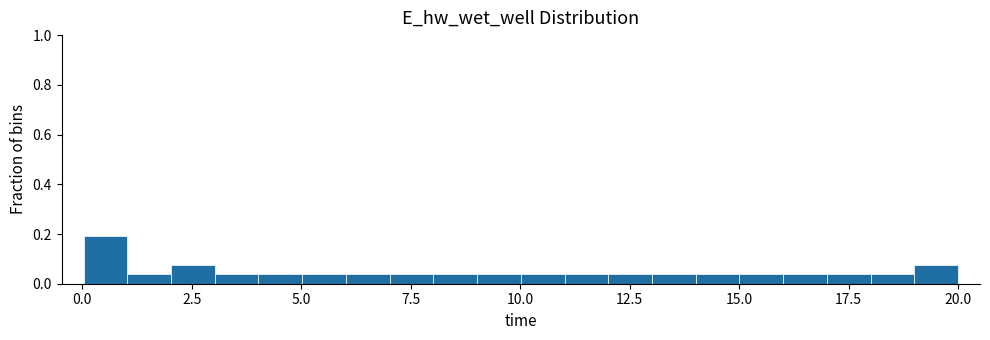

Read against the x-axis, roughly where is the centre of the tallest bar?

0.5